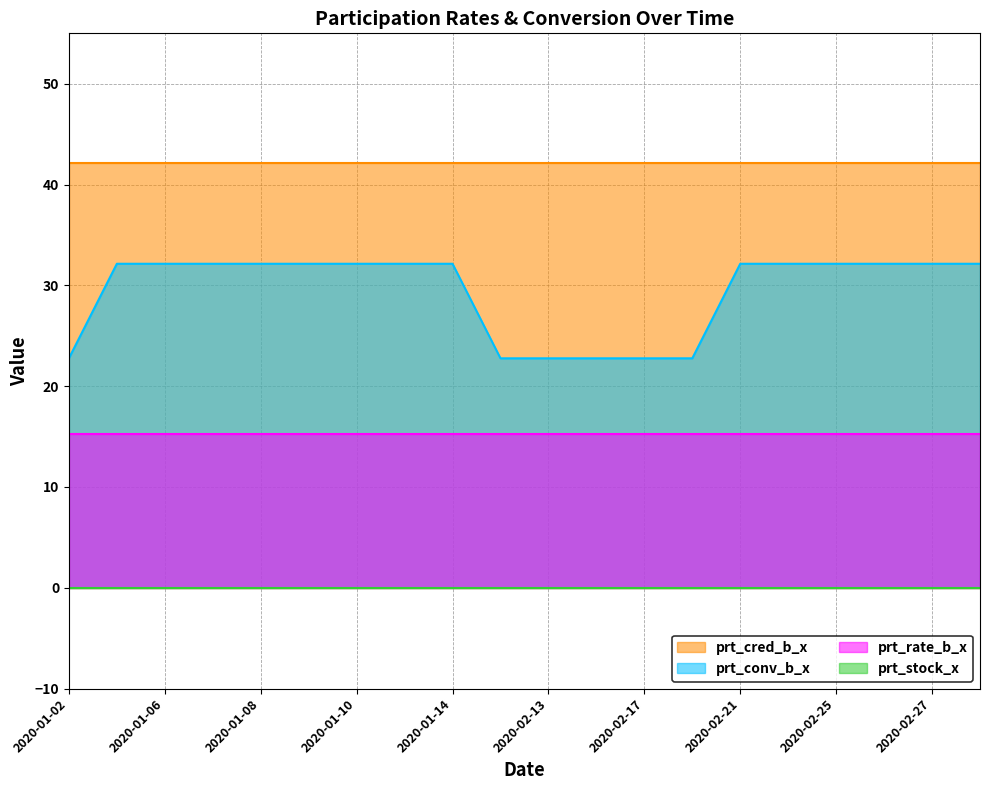

True or false: prt_stock_x and prt_conv_b_x cross at least once.

False